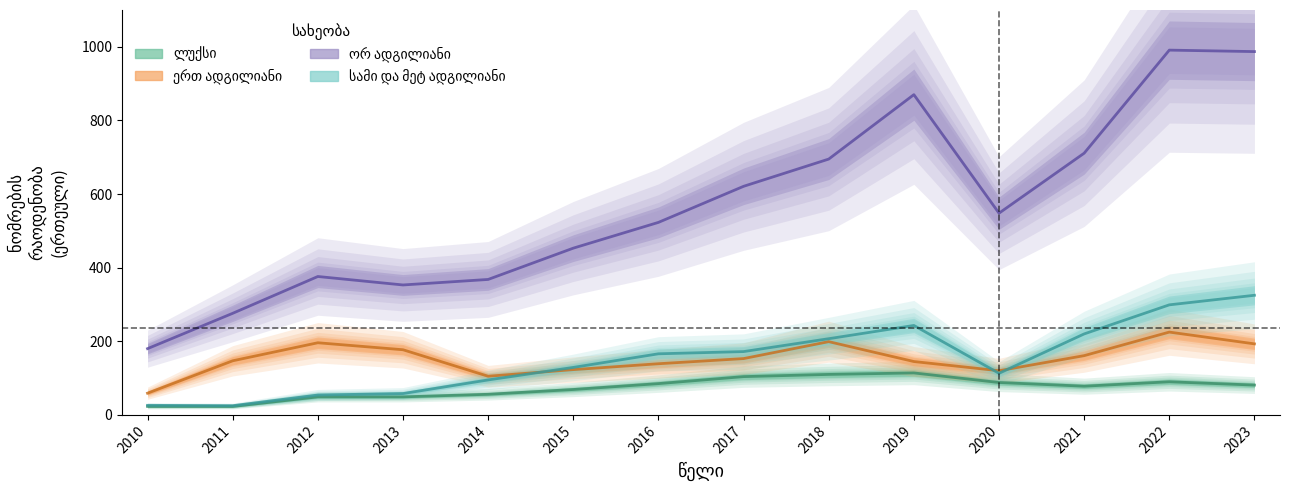

True or false: ერთ ადგილიანი and ორ ადგილიანი intersect in this chart.

False